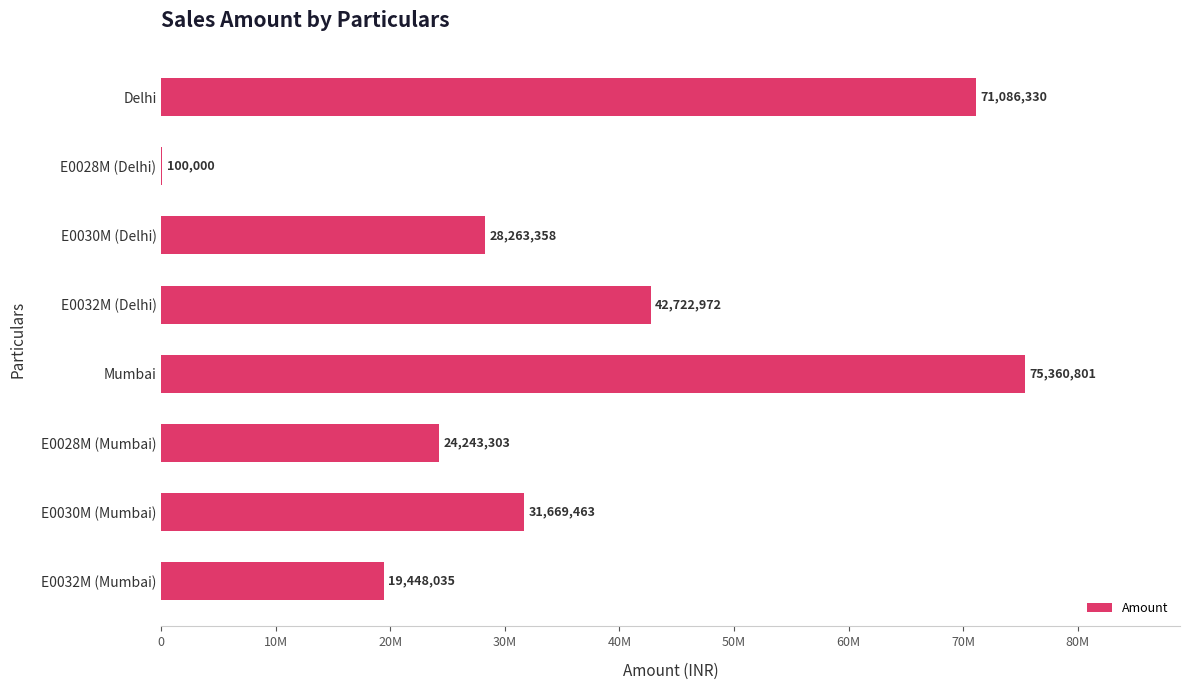

How many bars are there in total?

8